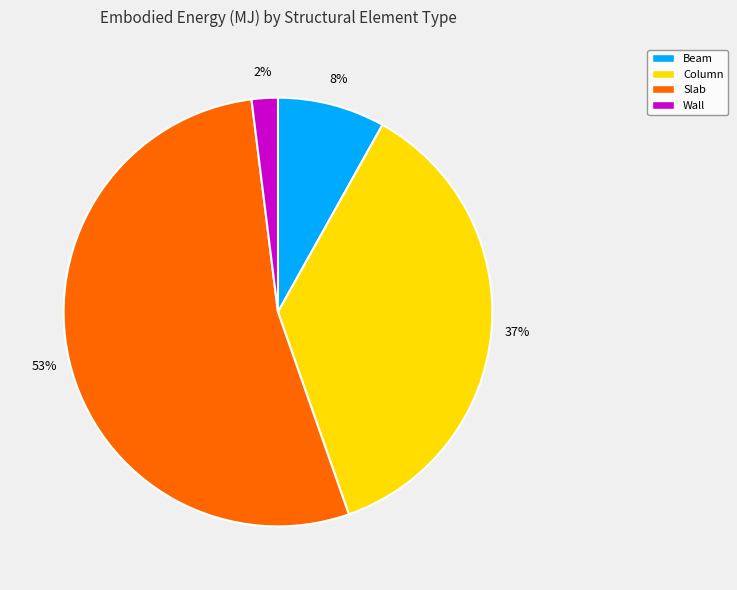

Combined, do Column and Wall account for over 50%?

No